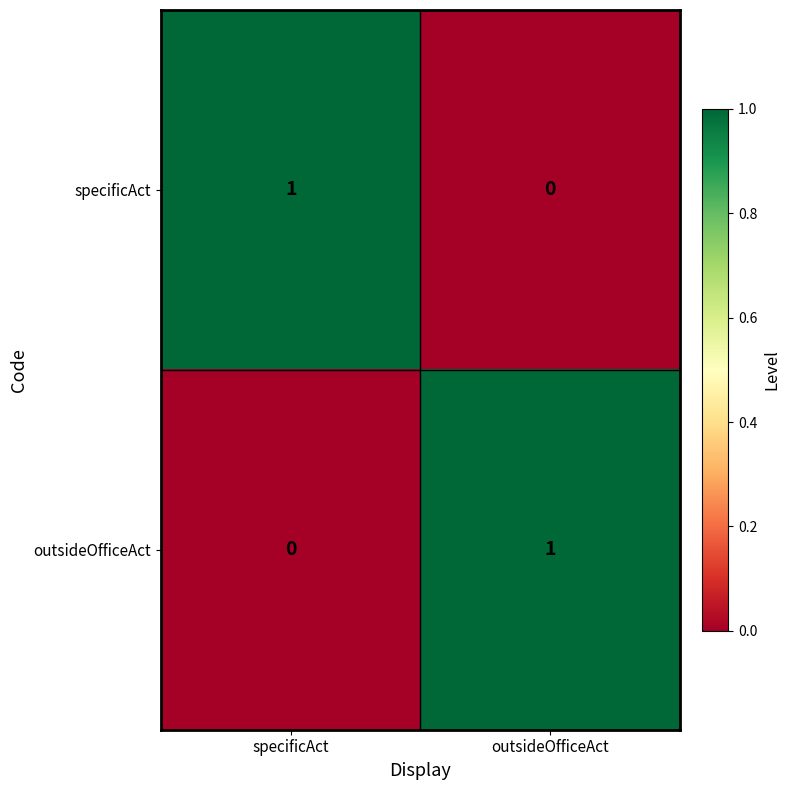

Where is specificAct nearest to the value 0?

outsideOfficeAct